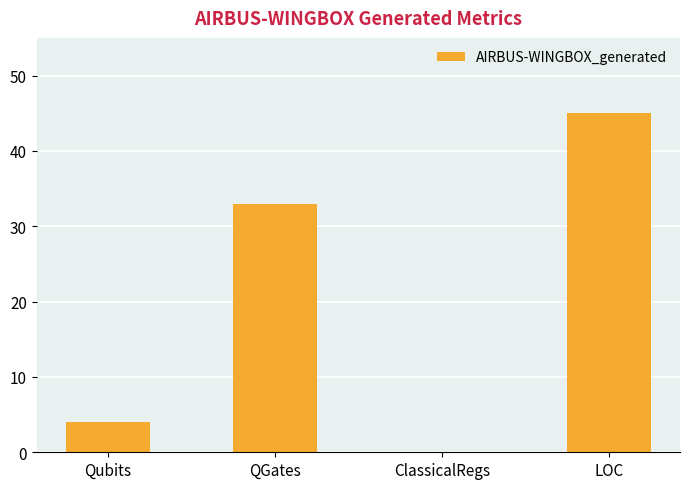

Which has a higher value, Qubits or LOC?

LOC